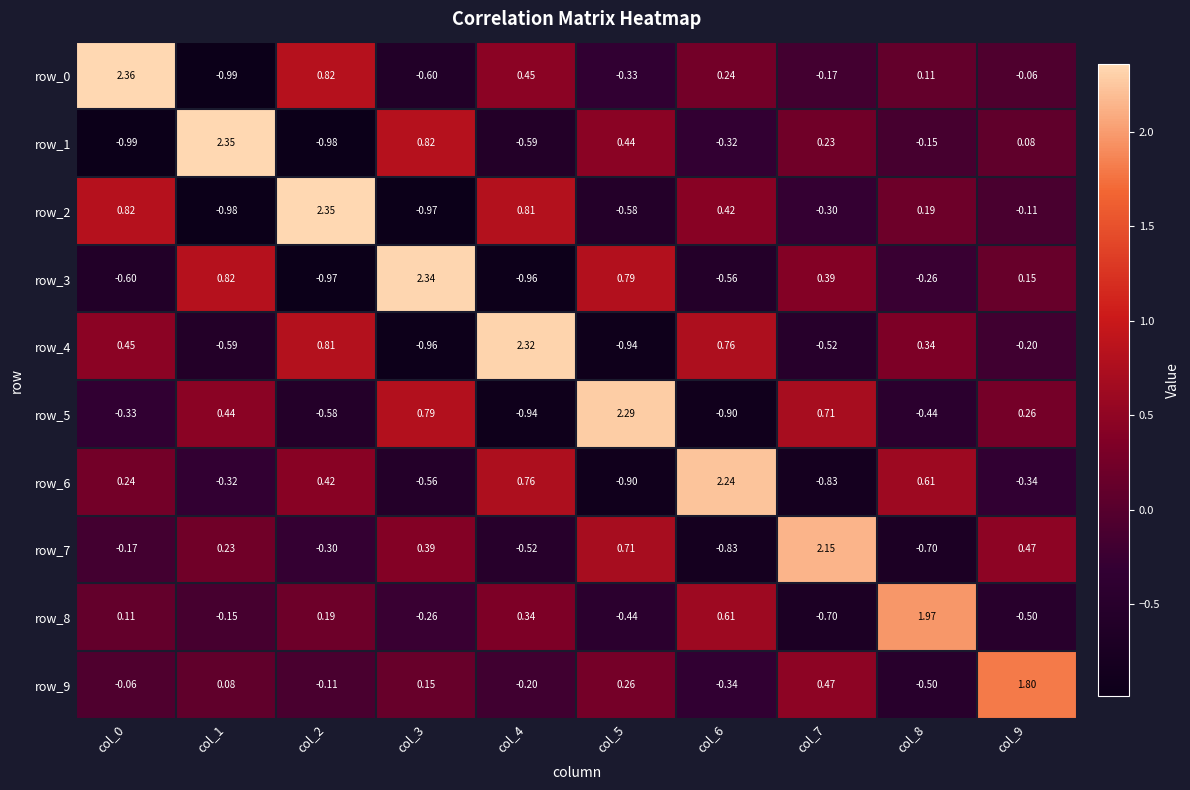

Which series has the largest range (max minus min)?

row_0